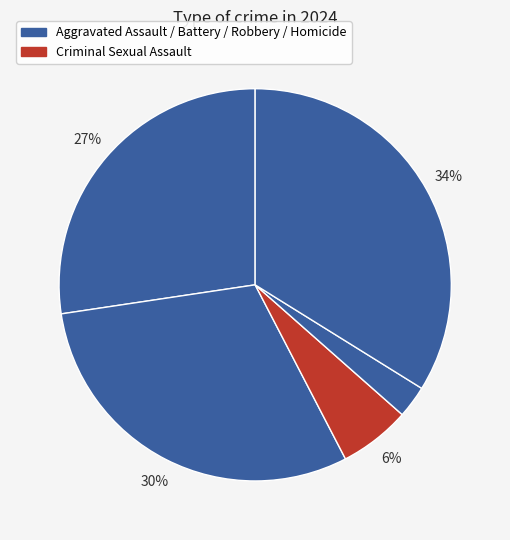

How many segments does this pie chart have?

5